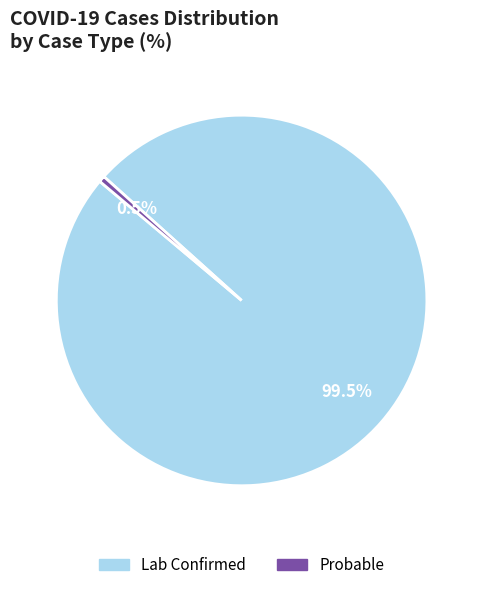

Which slice represents more than half of the pie?

Lab Confirmed